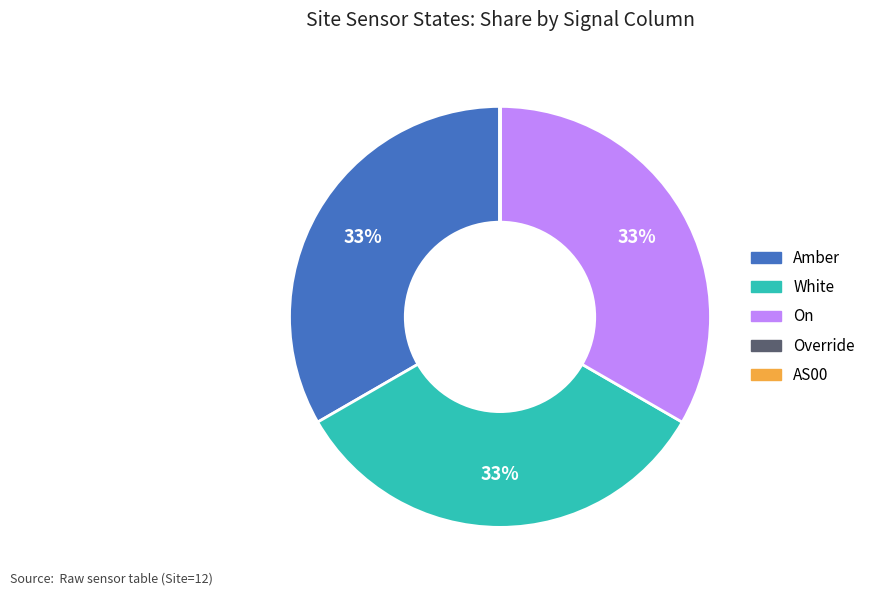

Is Amber the majority of the pie?

No